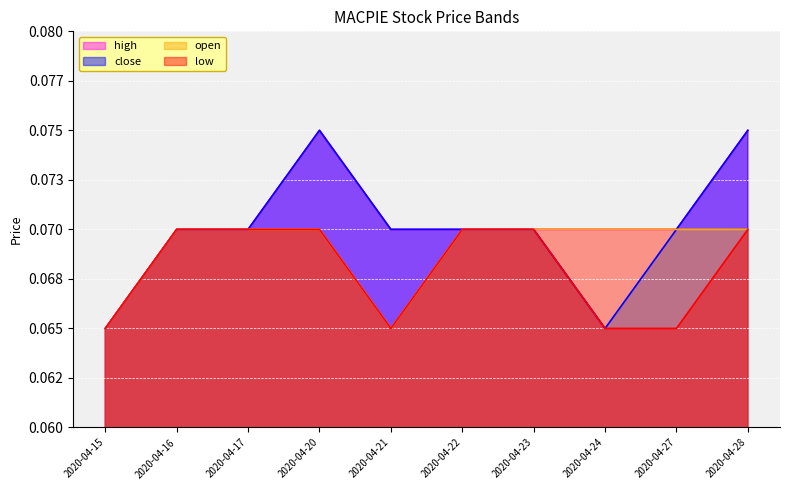

At which category is the sum across all series the highest?

2020-04-20